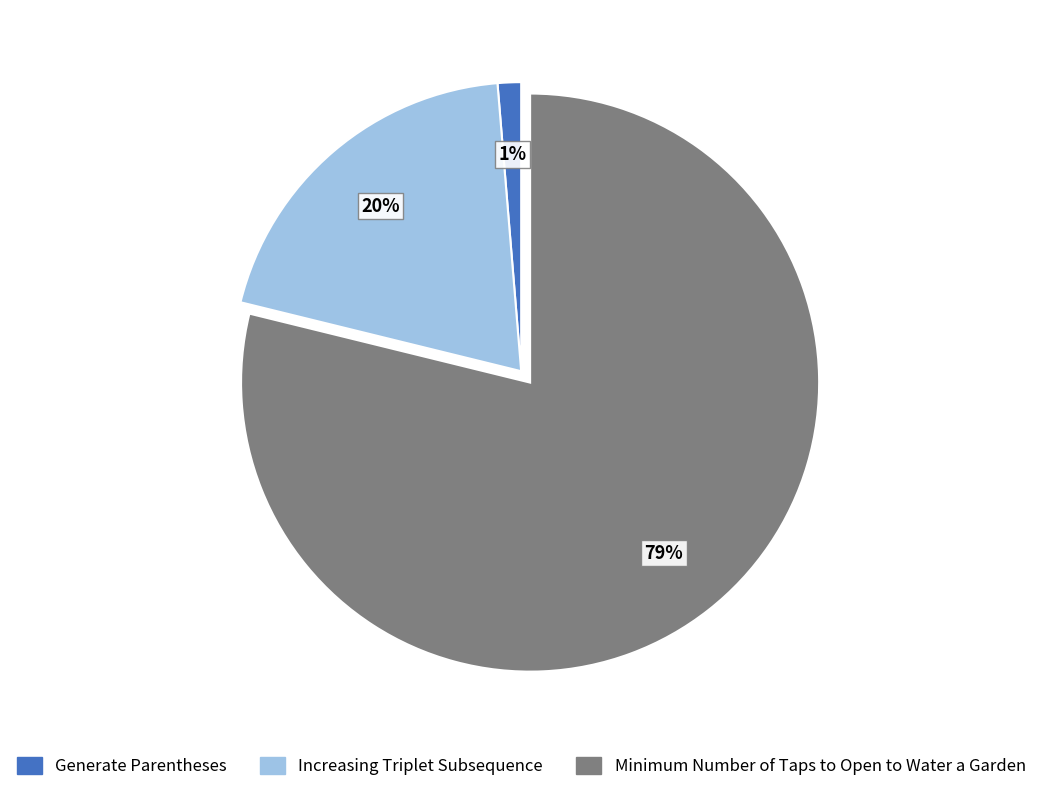

The Generate Parentheses slice represents 1% of the pie. True or false?

True